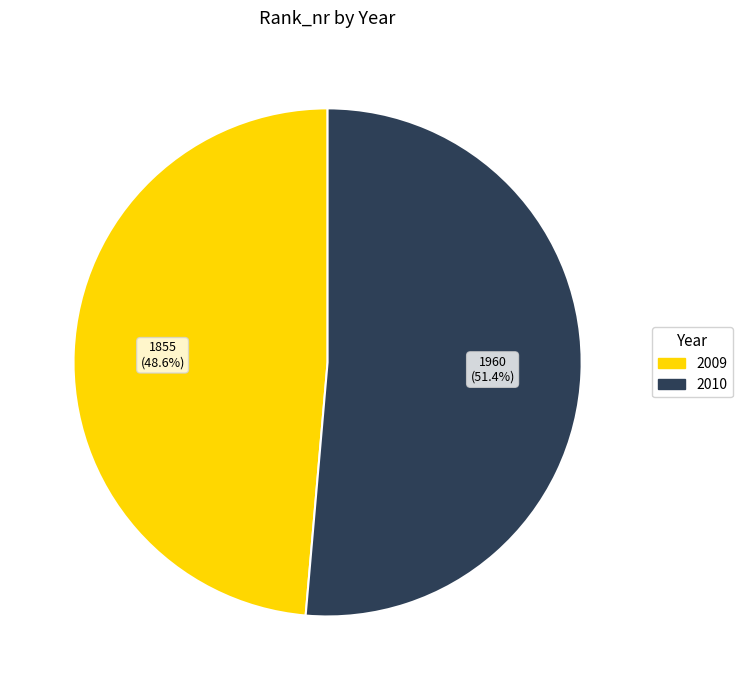

True or false: 2010 accounts for 51% of the total.

True